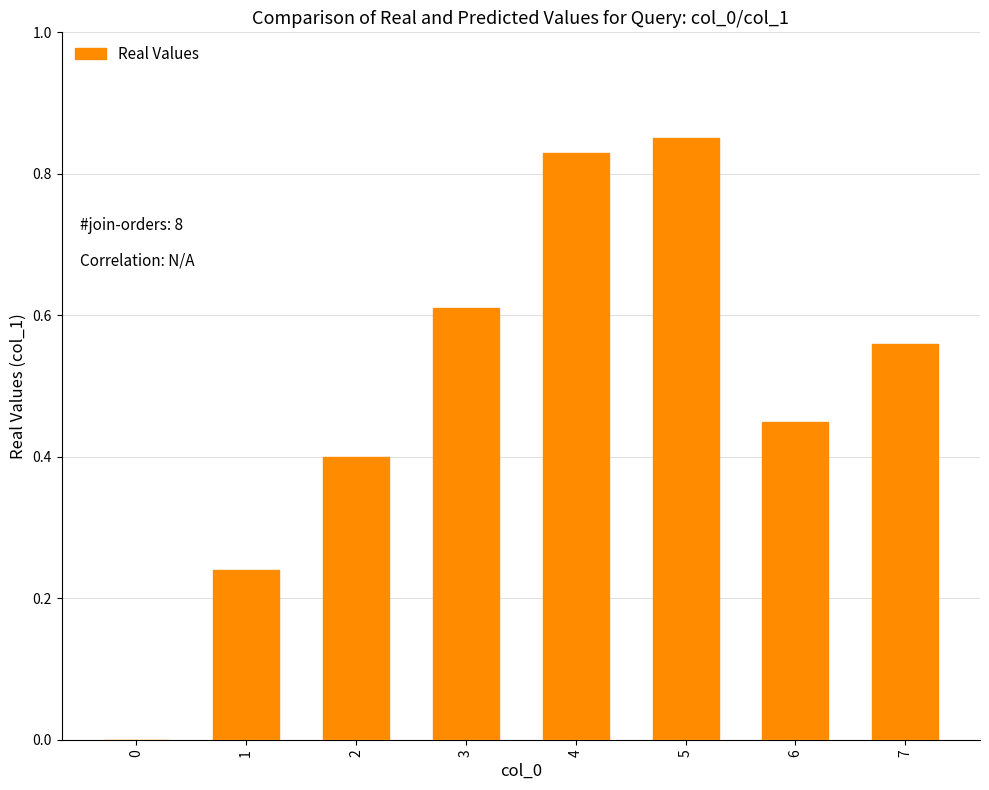

What is the sum of all values?

3.9